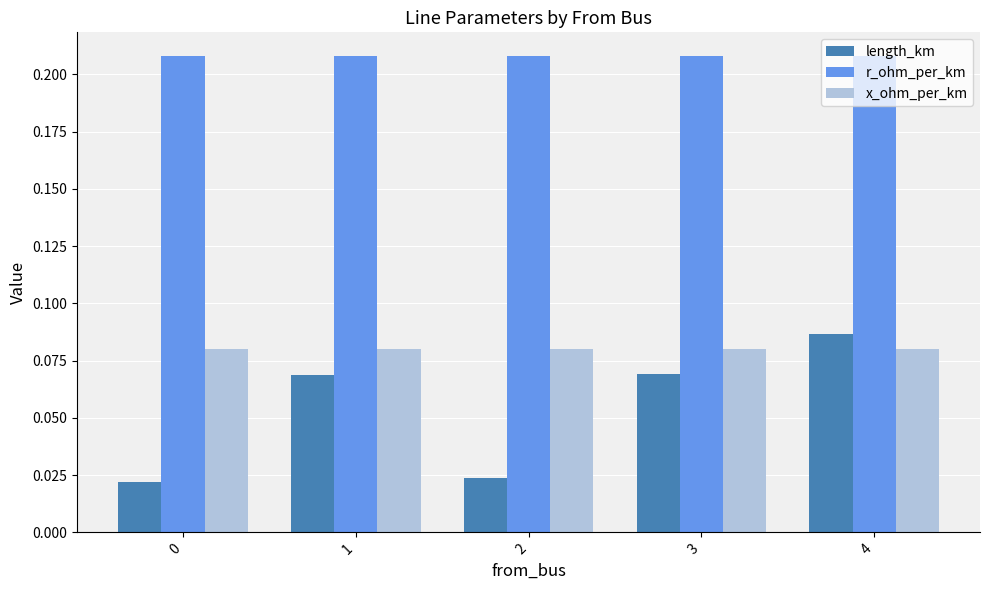

Between 0 and 4, which series saw the biggest shift?

length_km